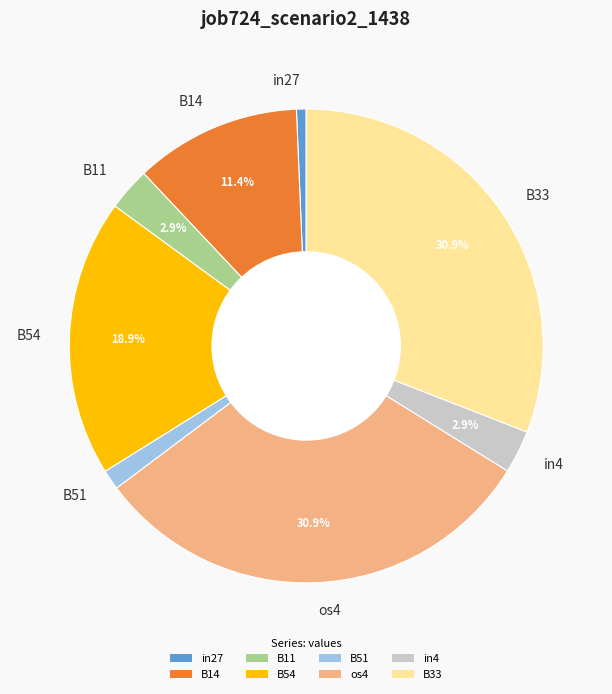

Which slice is the smallest?

in27